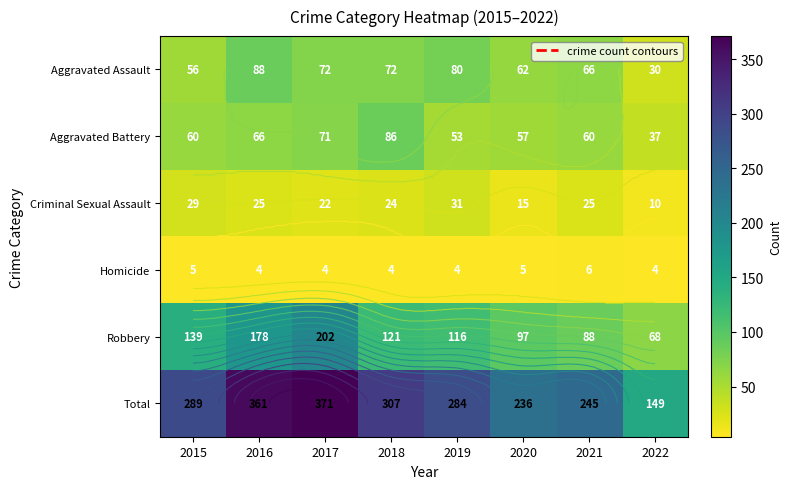

What is the spread (max minus min) of values at 2019?

280